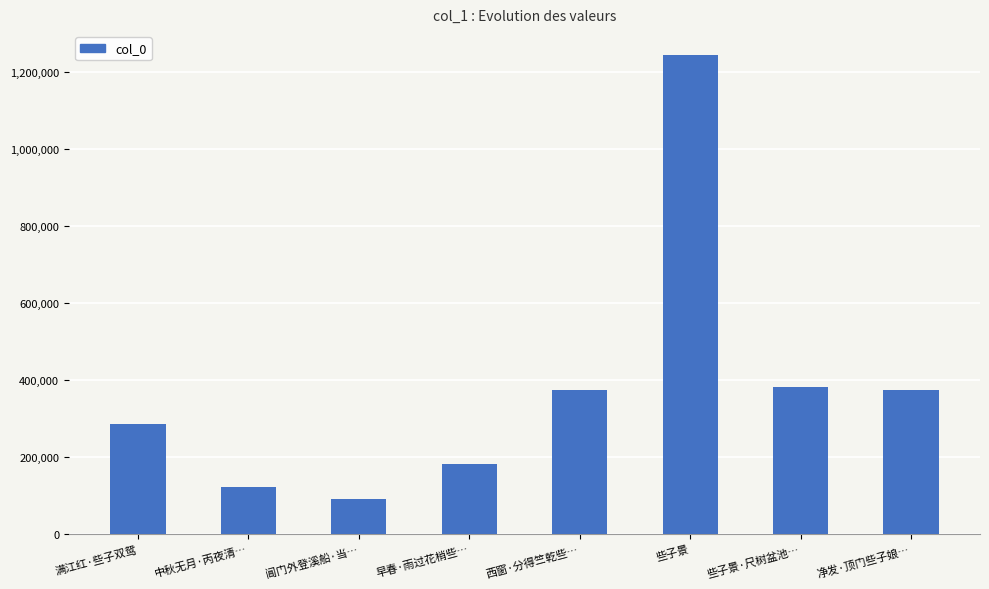

What is the maximum value shown in the chart?

1245190